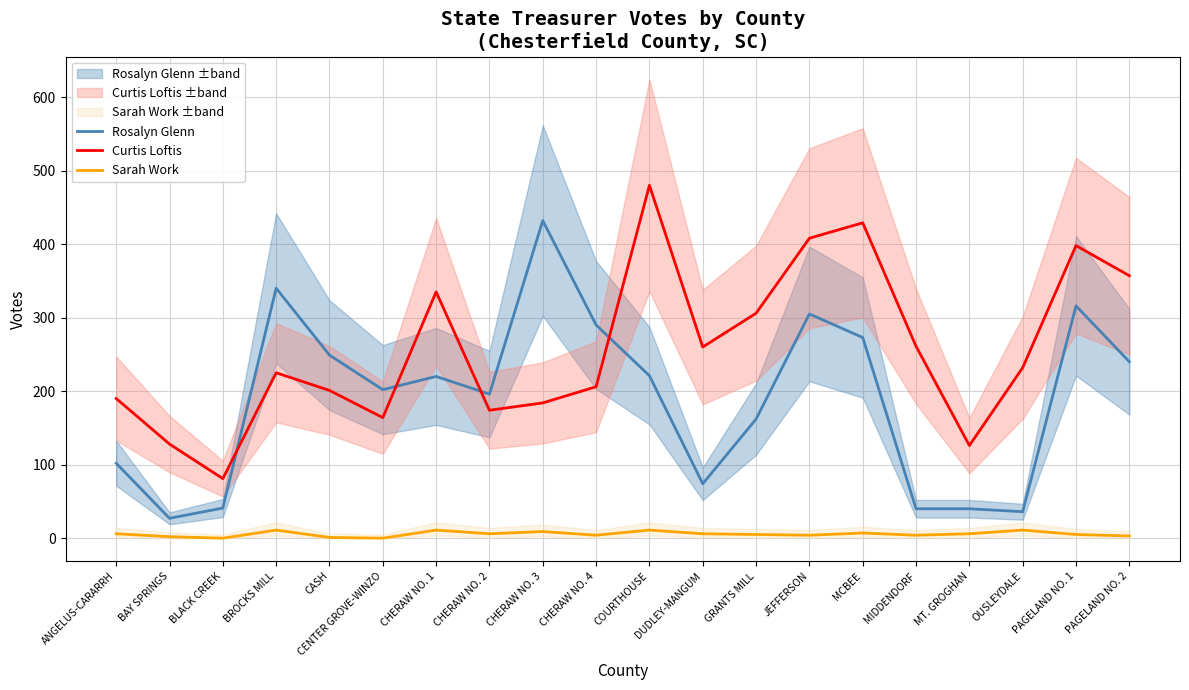

How many lines are shown in the chart?

3